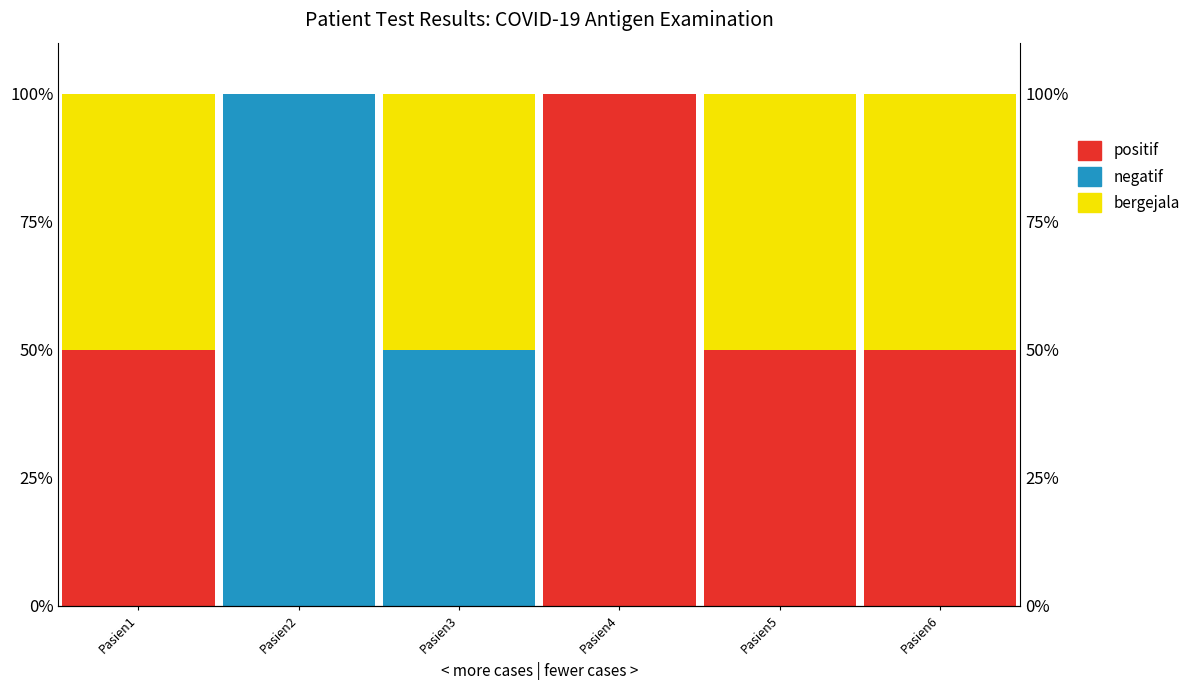

Reading right to left, extract all data points from this chart.

positif: Pasien6=50	Pasien5=50	Pasien4=100	Pasien3=0	Pasien2=0	Pasien1=50
negatif: Pasien6=0	Pasien5=0	Pasien4=0	Pasien3=50	Pasien2=100	Pasien1=0
bergejala: Pasien6=50	Pasien5=50	Pasien4=0	Pasien3=50	Pasien2=0	Pasien1=50